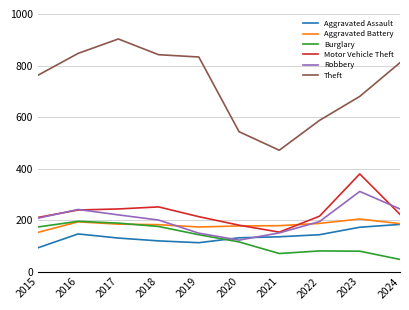

How many lines are shown in the chart?

6